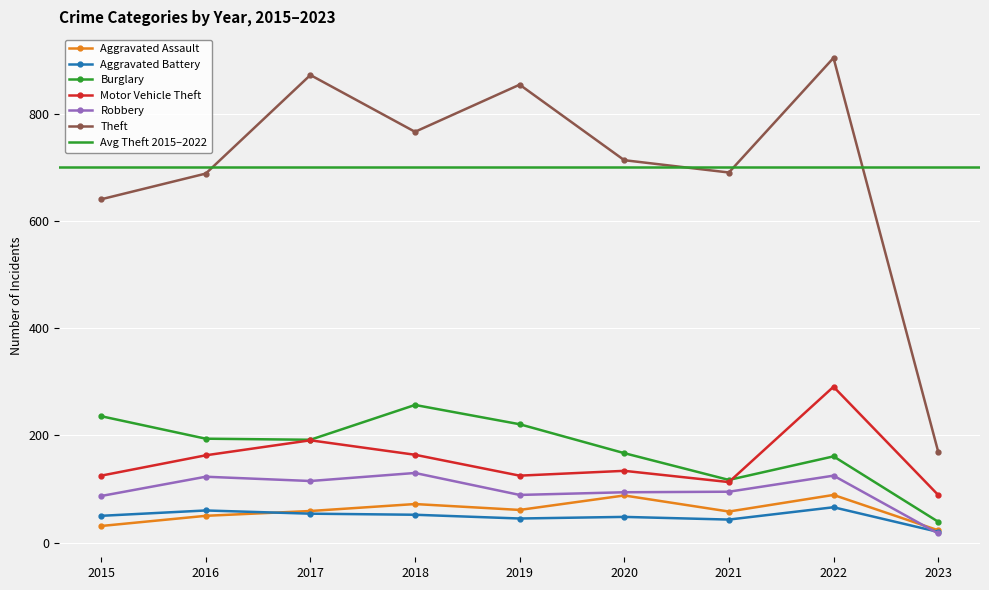

Reading right to left, transcribe all the data shown in this chart.

Aggravated Assault: 2023=23	2022=89	2021=58	2020=88	2019=61	2018=72	2017=59	2016=50	2015=31
Aggravated Battery: 2023=20	2022=66	2021=43	2020=48	2019=45	2018=52	2017=54	2016=60	2015=50
Burglary: 2023=39	2022=161	2021=117	2020=167	2019=221	2018=257	2017=192	2016=194	2015=236
Motor Vehicle Theft: 2023=89	2022=291	2021=113	2020=134	2019=125	2018=164	2017=191	2016=163	2015=125
Robbery: 2023=17	2022=125	2021=95	2020=94	2019=89	2018=130	2017=115	2016=123	2015=87
Theft: 2023=170	2022=905	2021=691	2020=714	2019=855	2018=767	2017=873	2016=689	2015=641